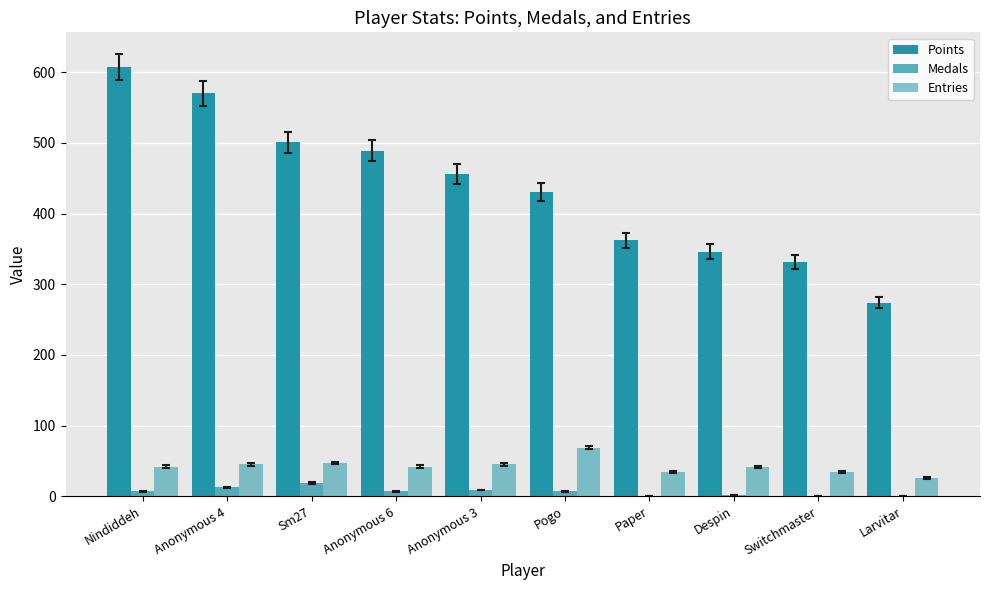

The Entries series shows 35 at Switchmaster. True or false?

True